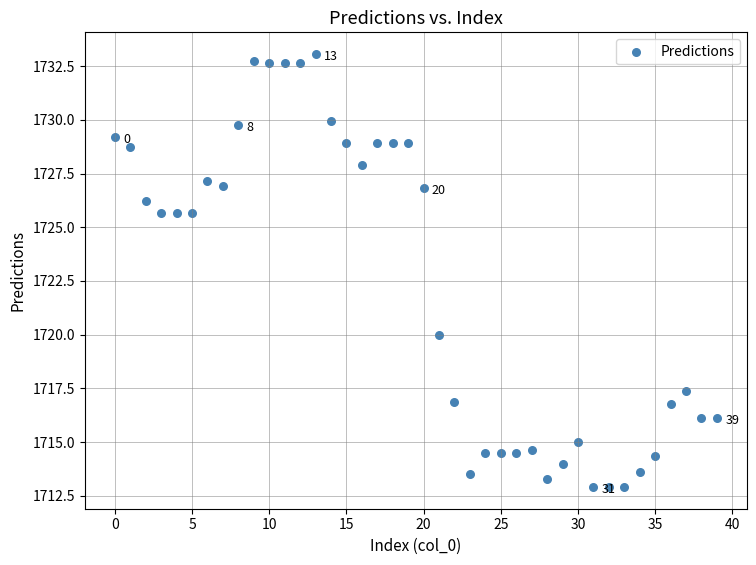

What is the range of Y values (max minus min)?

20.2